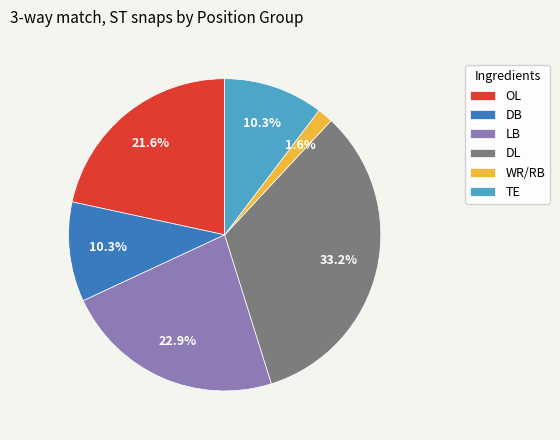

To the nearest percent, what portion does LB represent?

23%